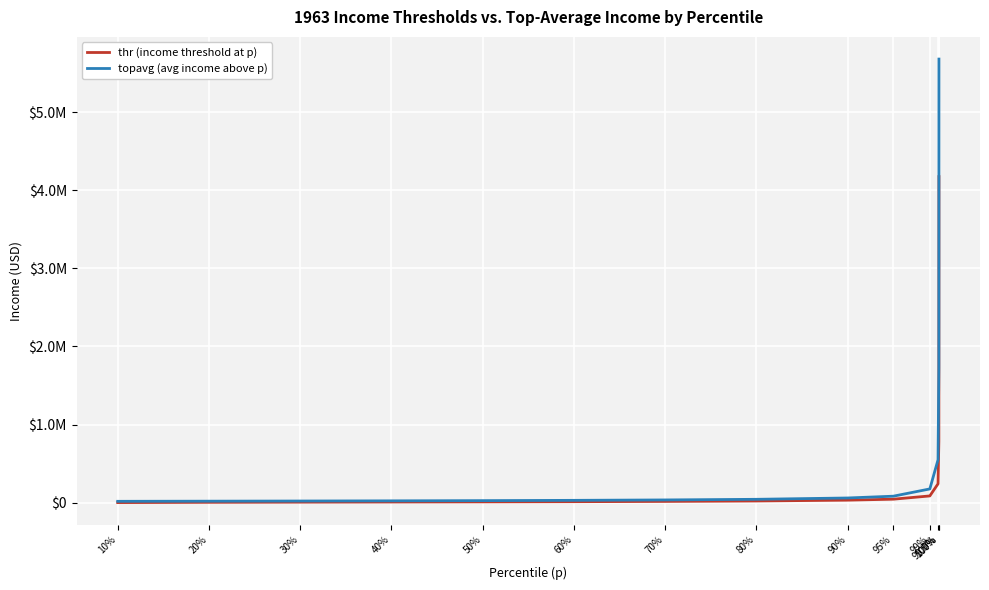

Does the chart have visible grid lines?

Yes